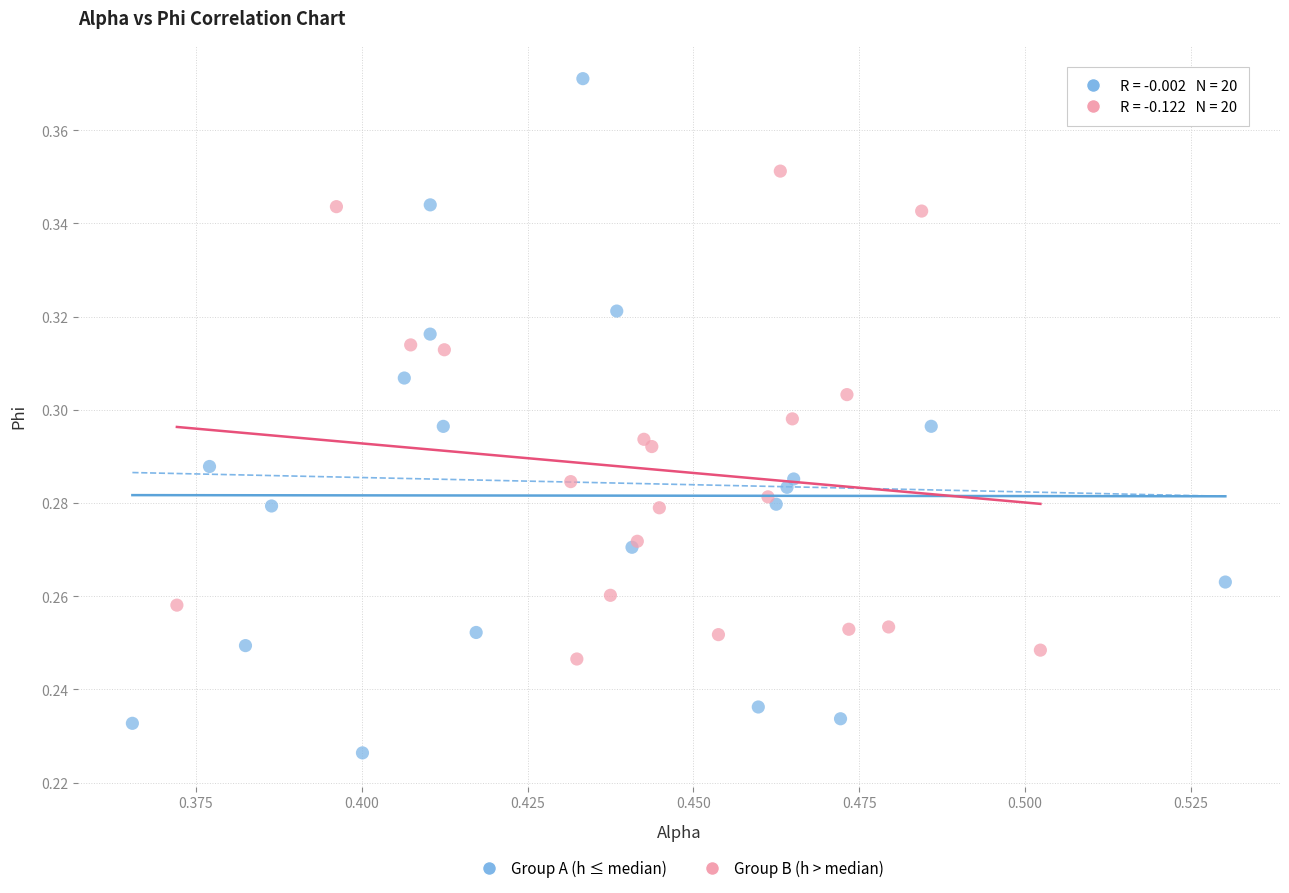

Which series reaches the minimum Y coordinate?

Group A (h ≤ median)